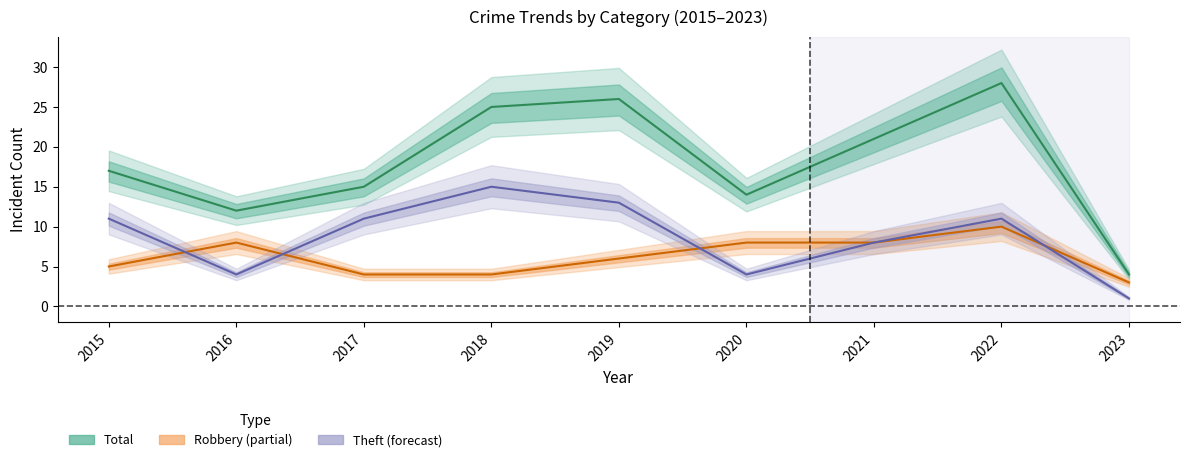

Reading left to right, list all the values displayed in this chart.

Robbery: 5	8	4	4	6	8	8	10	3
Theft: 11	4	11	15	13	4	8	11	1
Total: 17	12	15	25	26	14	21	28	4